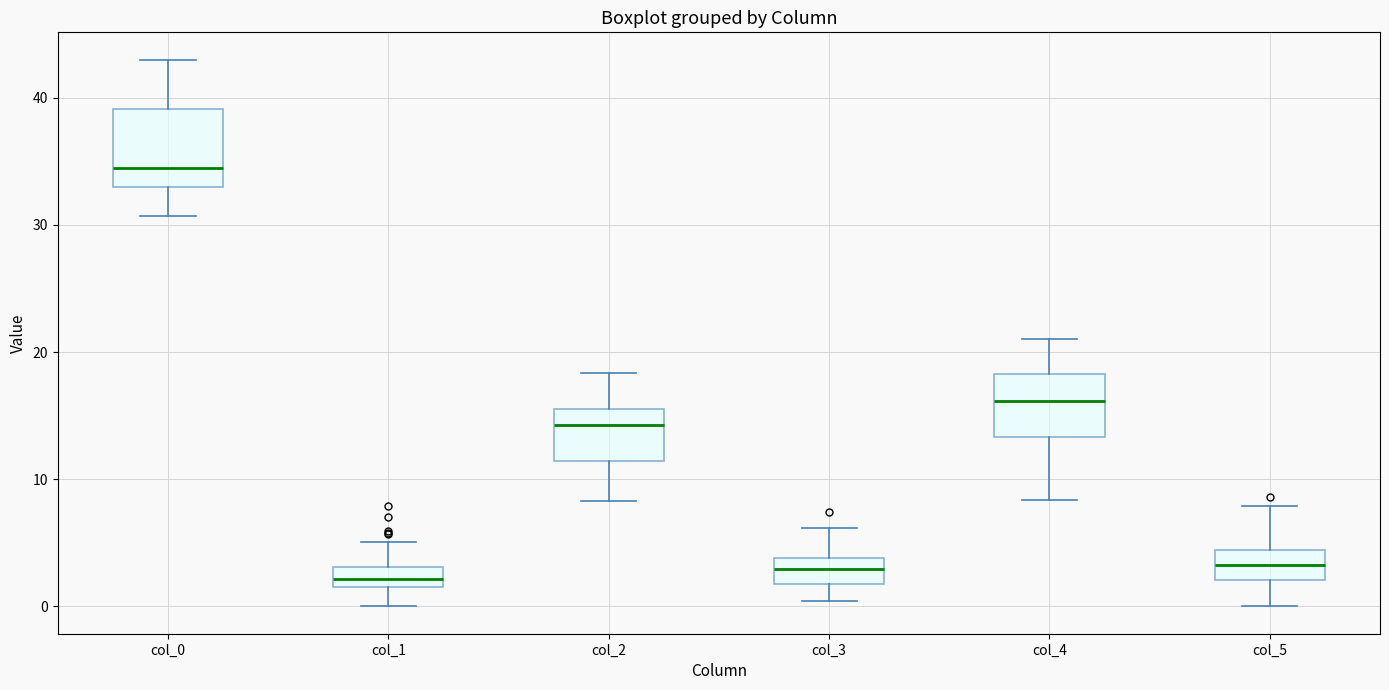

Which box is the tallest, from its lower edge to its upper edge?

col_0